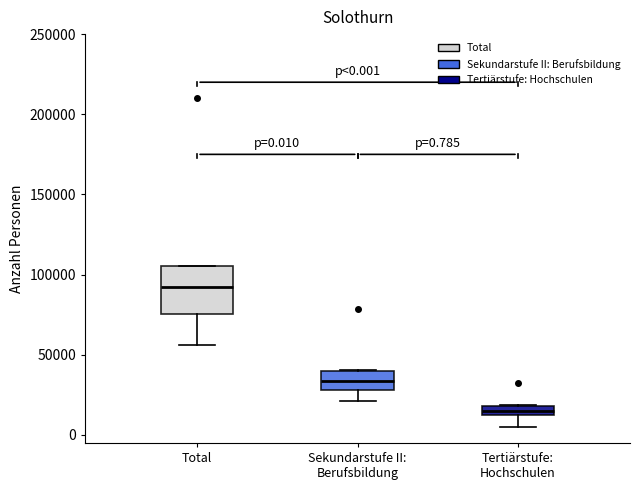

Which box has the highest median line?

Total